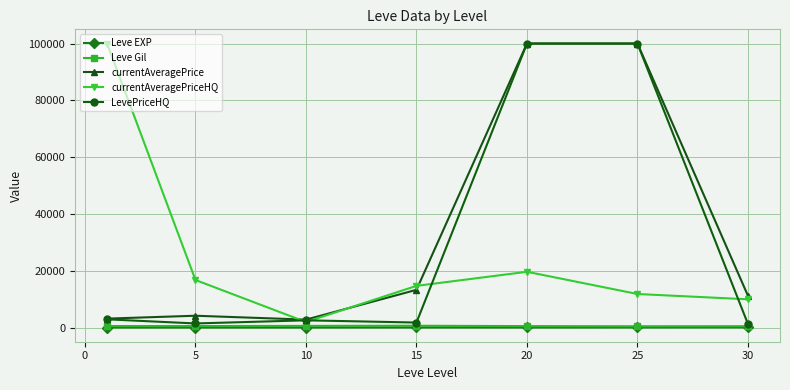

What is the greatest value displayed?

100000.0